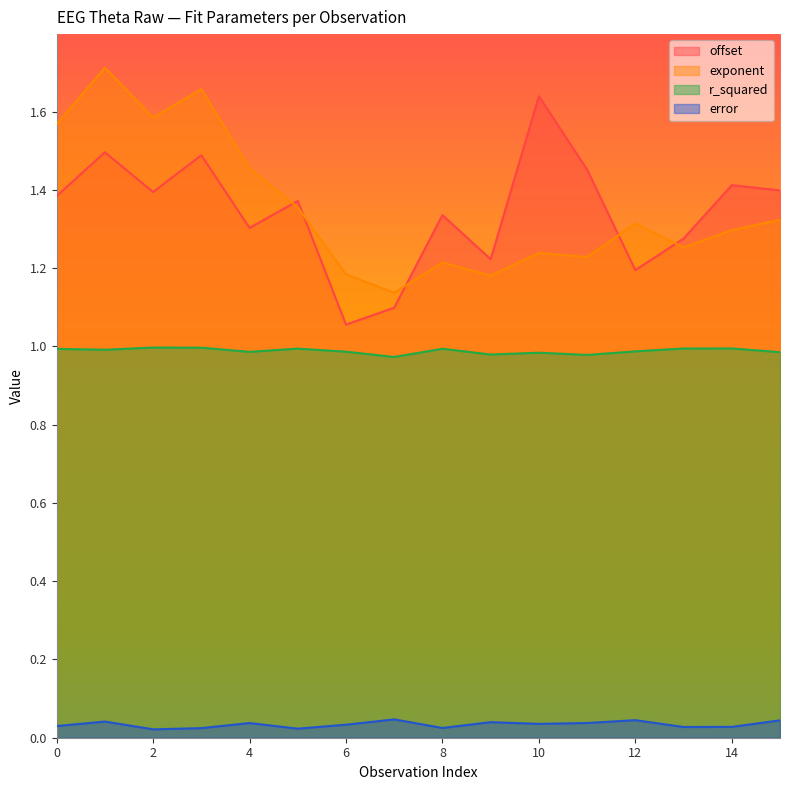

How many interior local valleys does the r_squared series have?

5